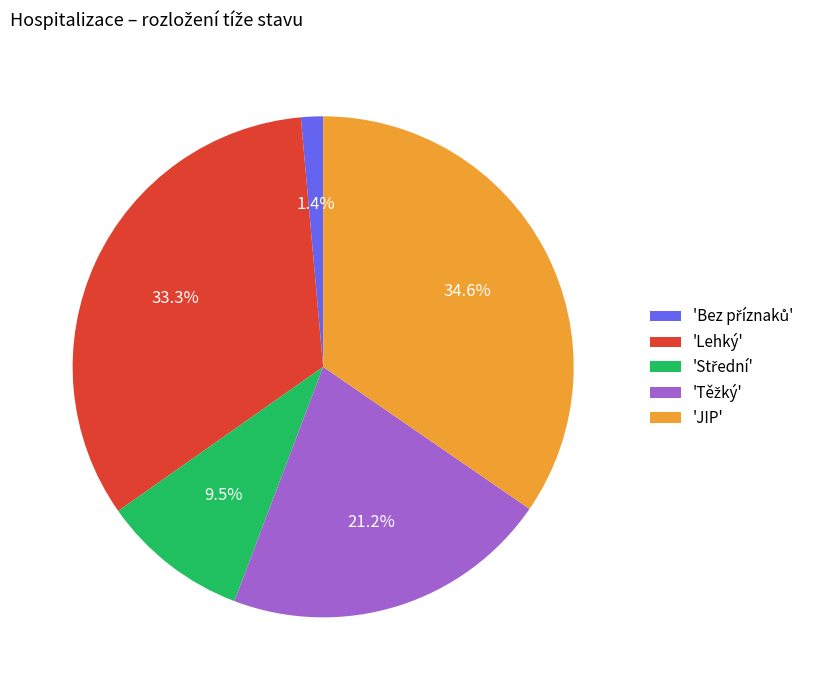

Which has a higher value, 'Lehký' or 'JIP'?

'JIP'